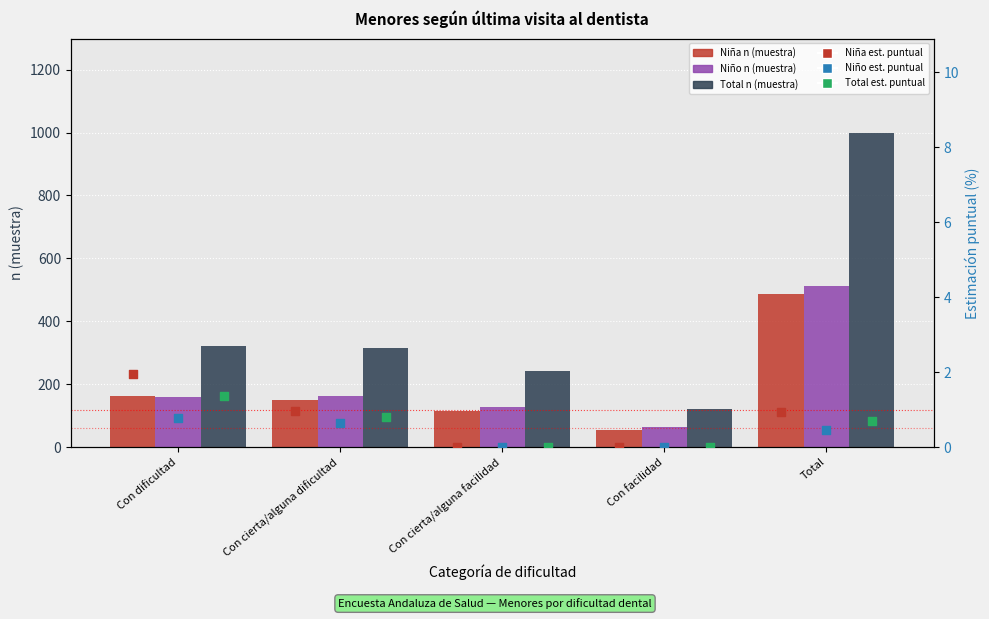

Which series reaches the maximum Y coordinate?

Total n (muestra)